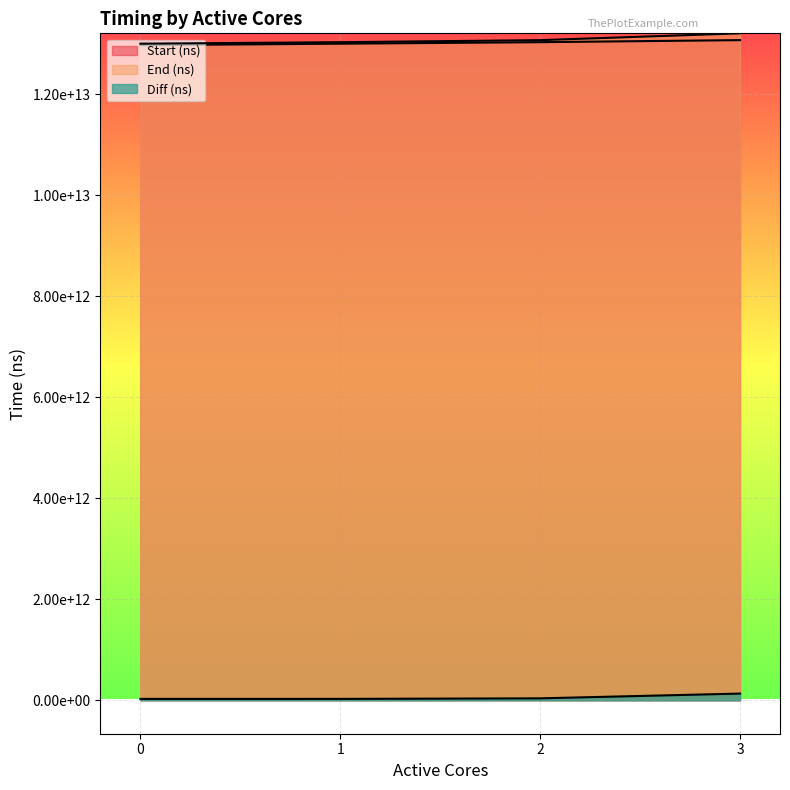

What is the total value across all series at 3?

26416847247916